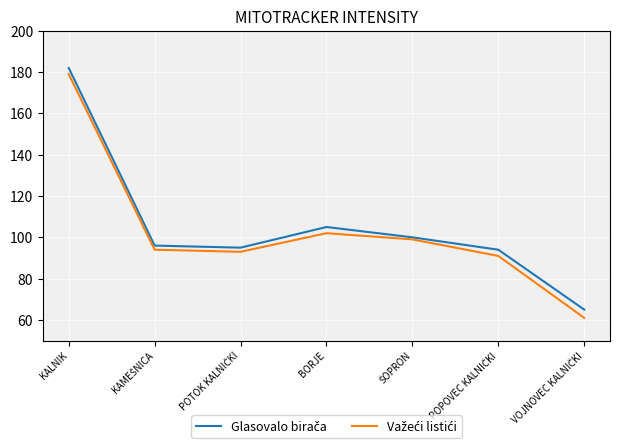

What is the maximum value shown in the chart?

182